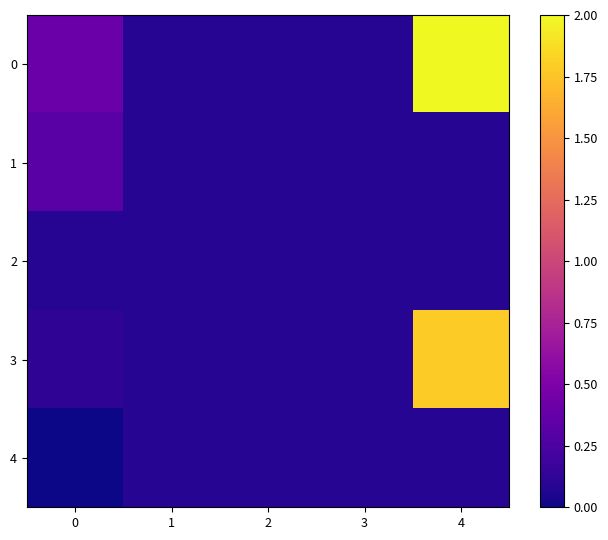

What is the difference between the highest and lowest values at 4?

1.9